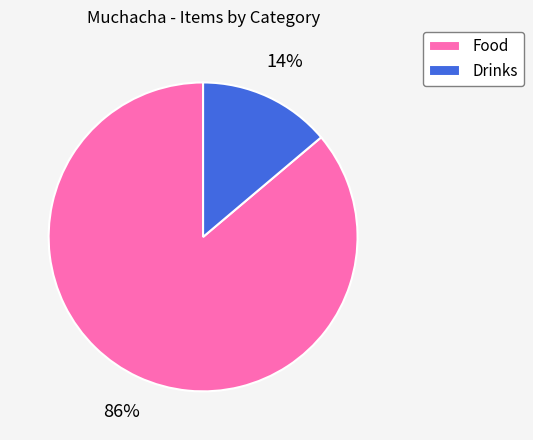

Count the number of slices in the pie.

2